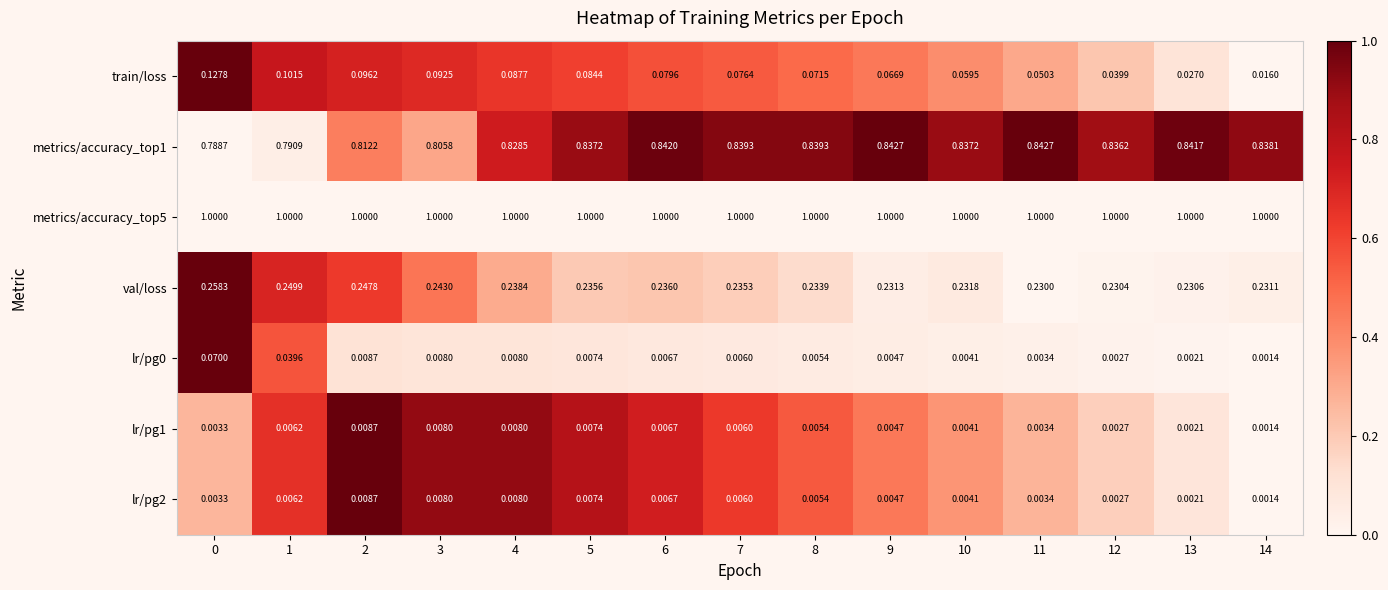

Which series has the largest range (max minus min)?

train/loss